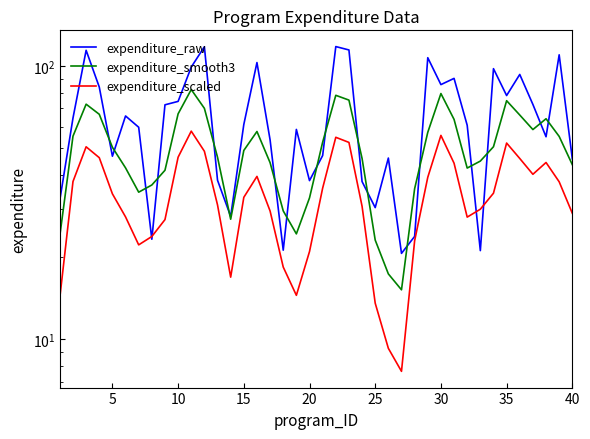

What are all the series names shown in the legend?

expenditure_raw, expenditure_smooth3, expenditure_scaled